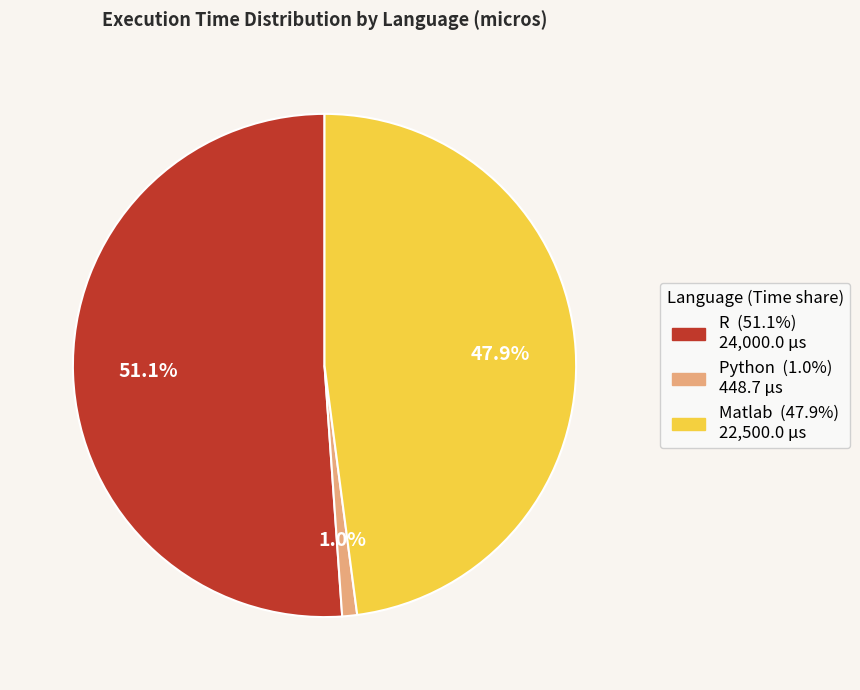

Is there a majority slice in this chart?

Yes